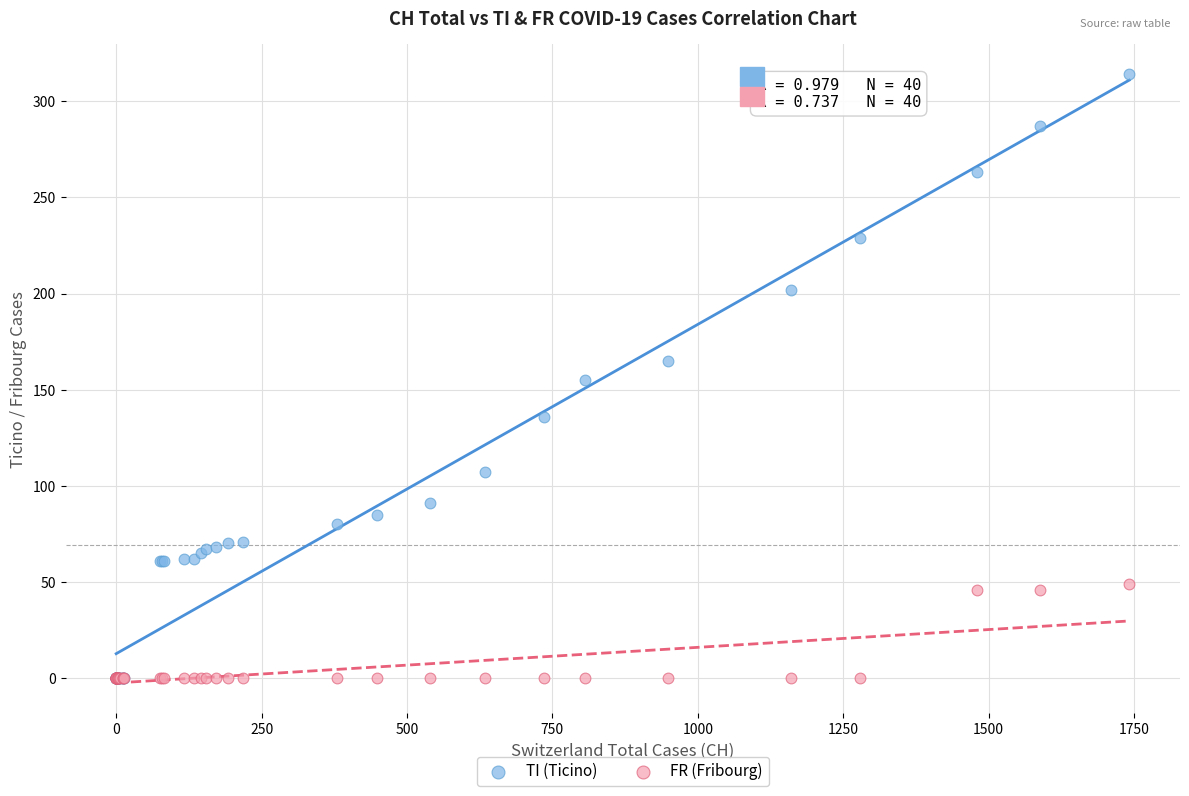

What are all the series names shown in the legend?

TI (Ticino), FR (Fribourg)